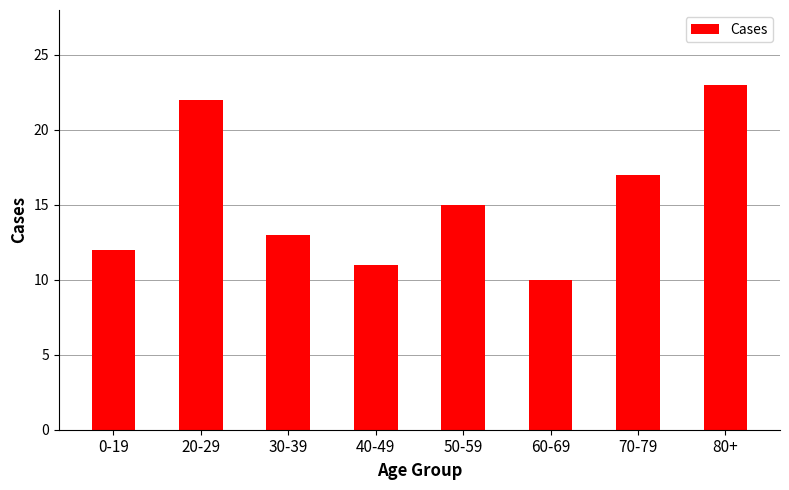

What is the label of the 3rd bar from the right?

60-69